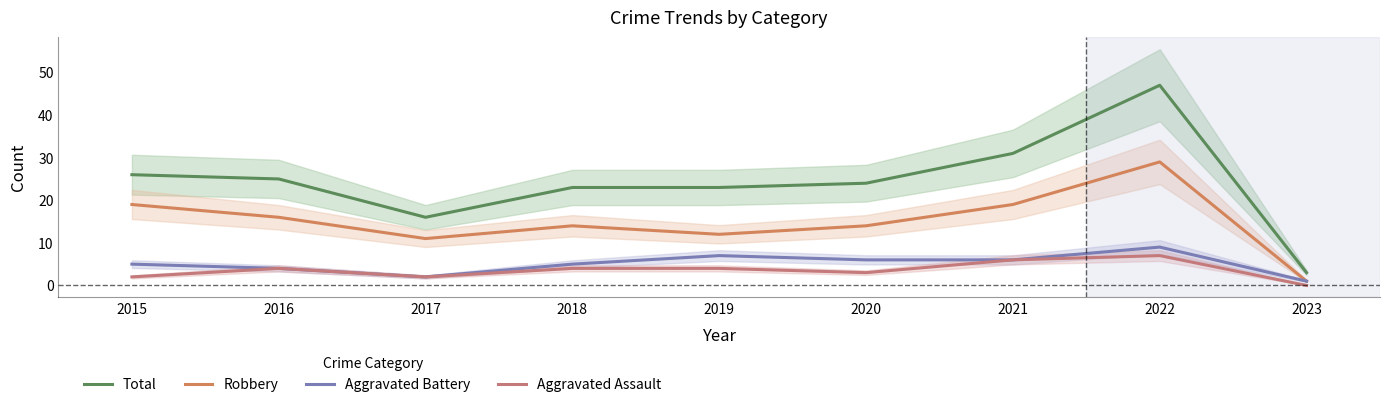

What is the total value across all series at 2019?

46